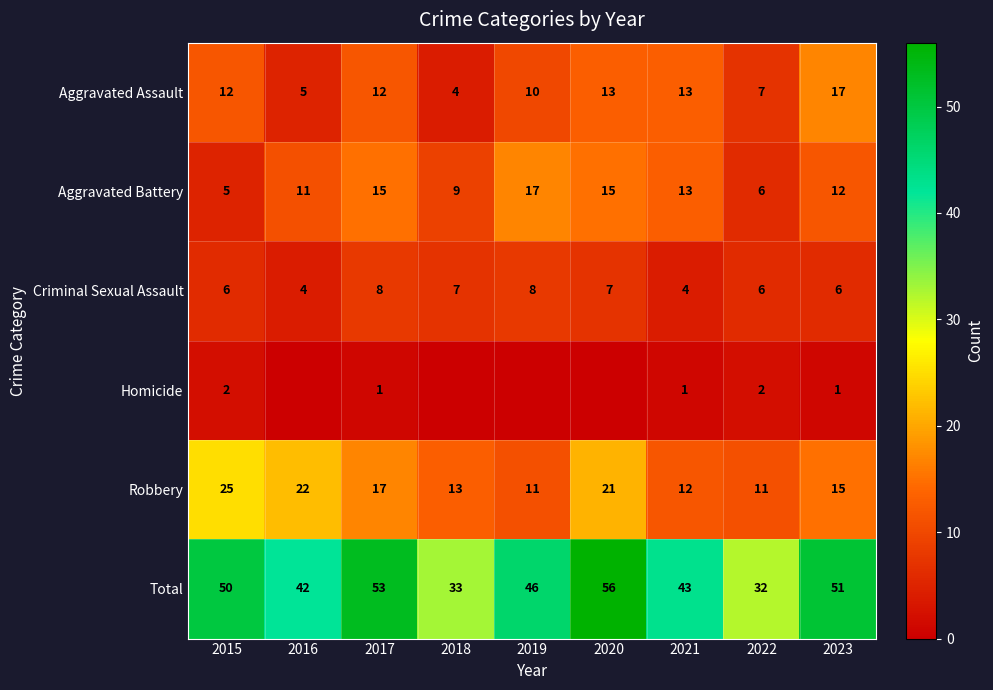

What is the approximate value of Criminal Sexual Assault at 2020?

7